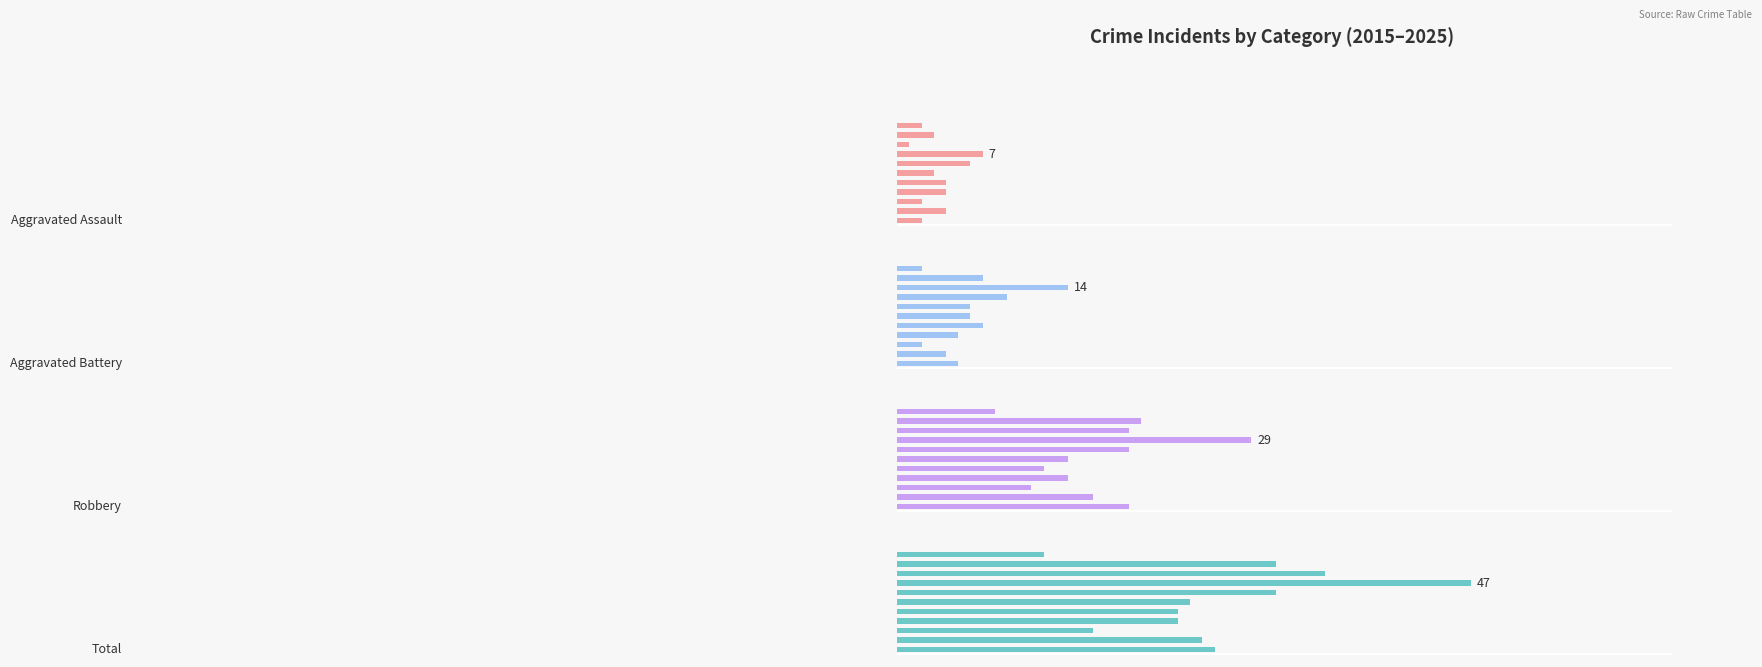

How many values in the Aggravated Battery series exceed 6?

4